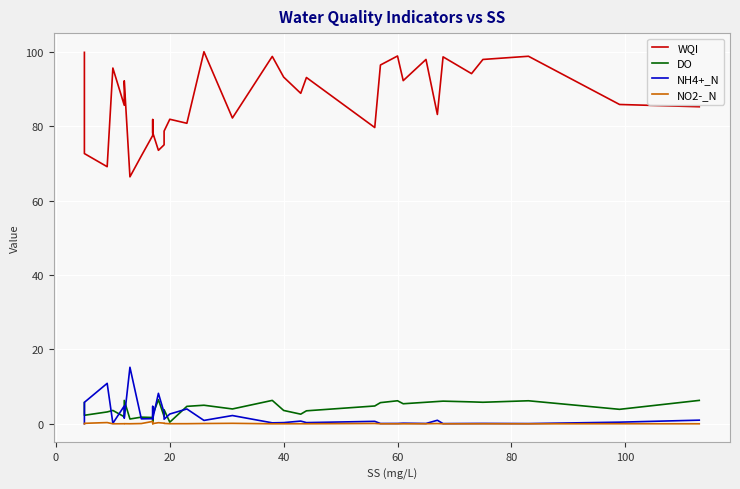

Which series changed the most between 20 and 40?

WQI